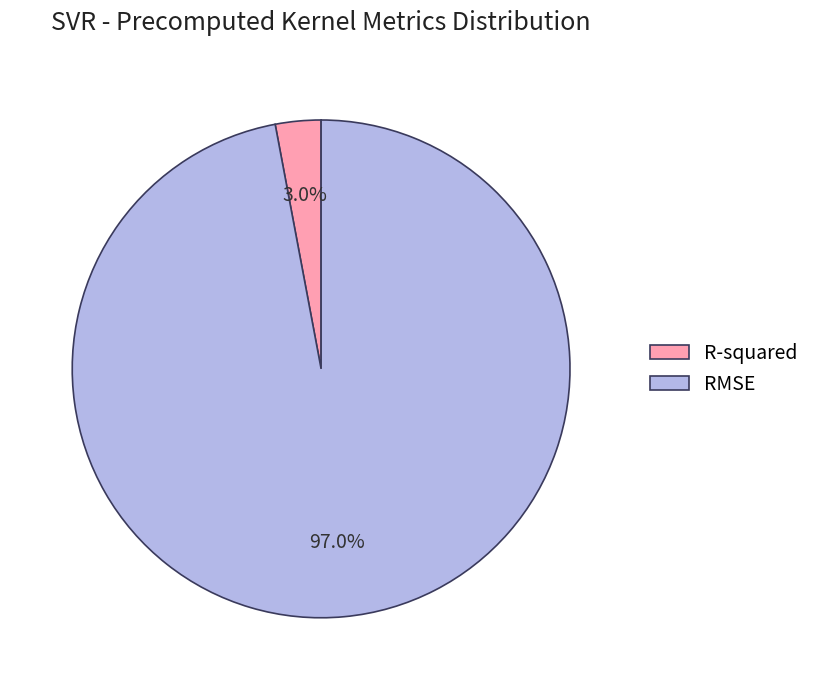

What percentage is the RMSE slice, to the nearest percent?

97%